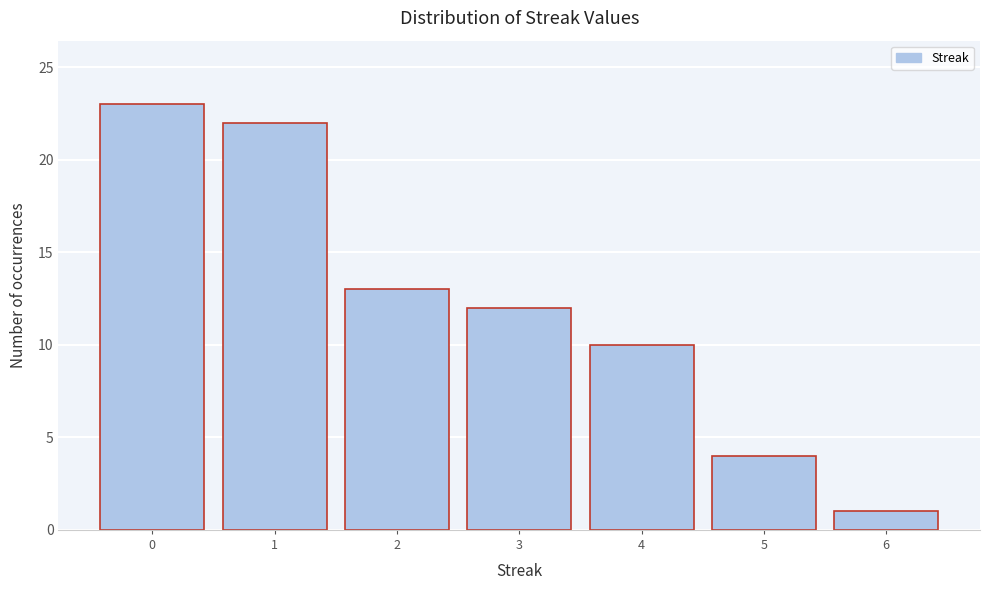

Reading left to right, what are all the values shown in this chart?

0=23	1=22	2=13	3=12	4=10	5=4	6=1